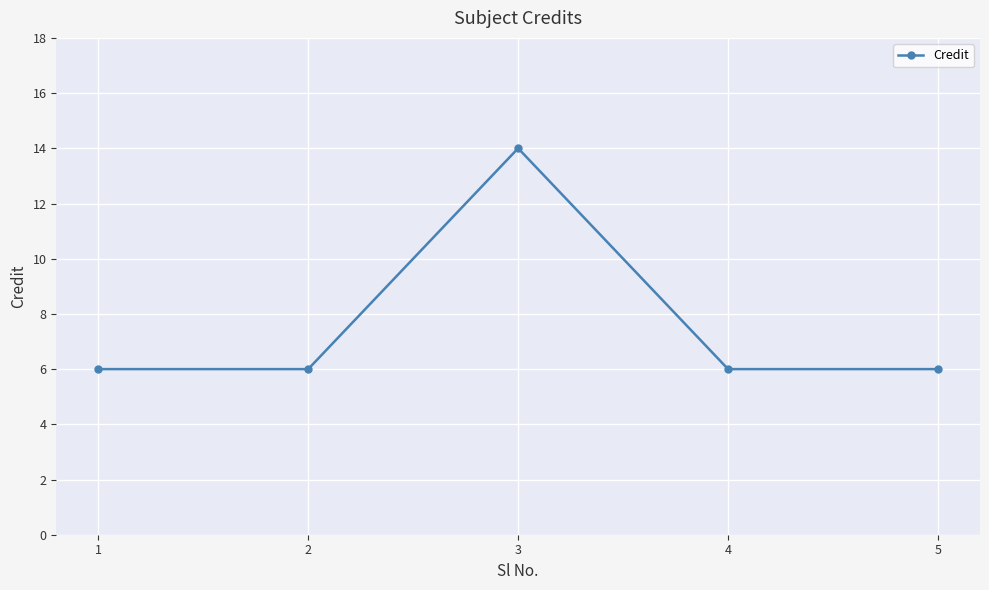

Read the value at 1.

6